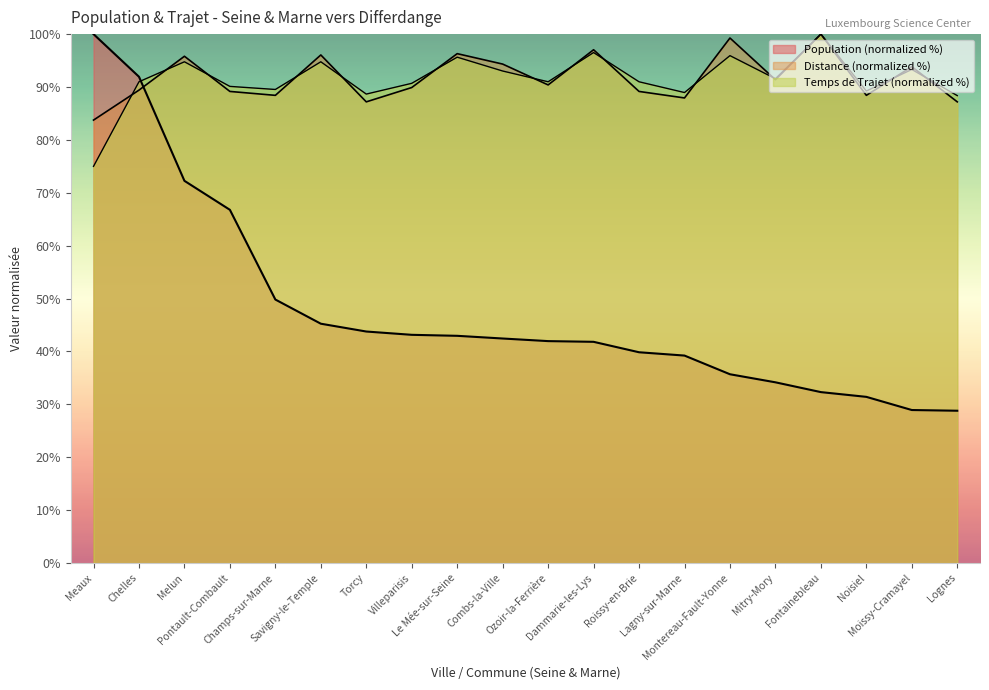

Reading right to left, list all the values displayed in this chart.

Population: 28.8	28.9	31.4	32.3	34.2	35.7	39.2	39.9	41.8	42.0	42.5	43.0	43.2	43.8	45.3	49.8	66.8	72.3	91.9	100.0
Distance (km): 87.2	93.8	88.4	100.0	91.4	99.3	87.9	89.2	97.0	90.4	94.3	96.3	89.9	87.2	96.1	88.4	89.2	95.8	89.4	83.7
Temps de Trajet (h): 88.4	93.3	89.2	100.0	91.6	95.9	89.0	91.0	96.5	91.0	93.0	95.6	90.7	88.7	94.8	89.5	90.1	94.8	91.0	75.0